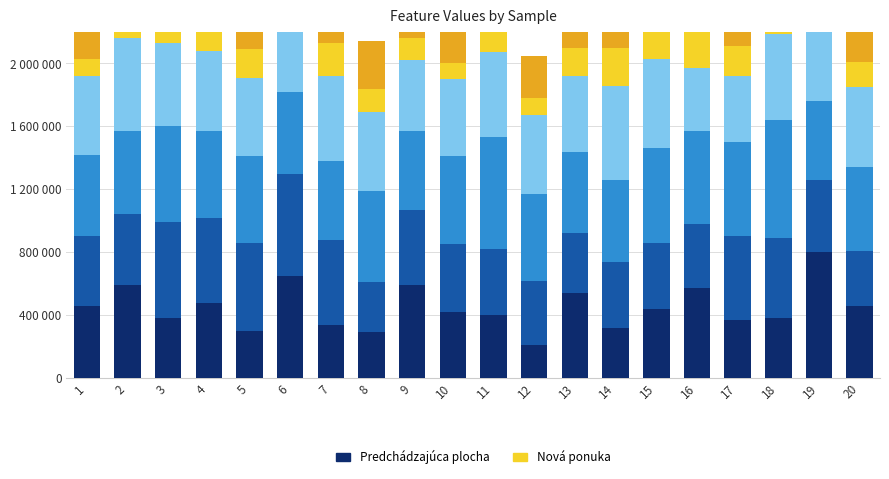

At which label is Nuc closest to 345000?

11